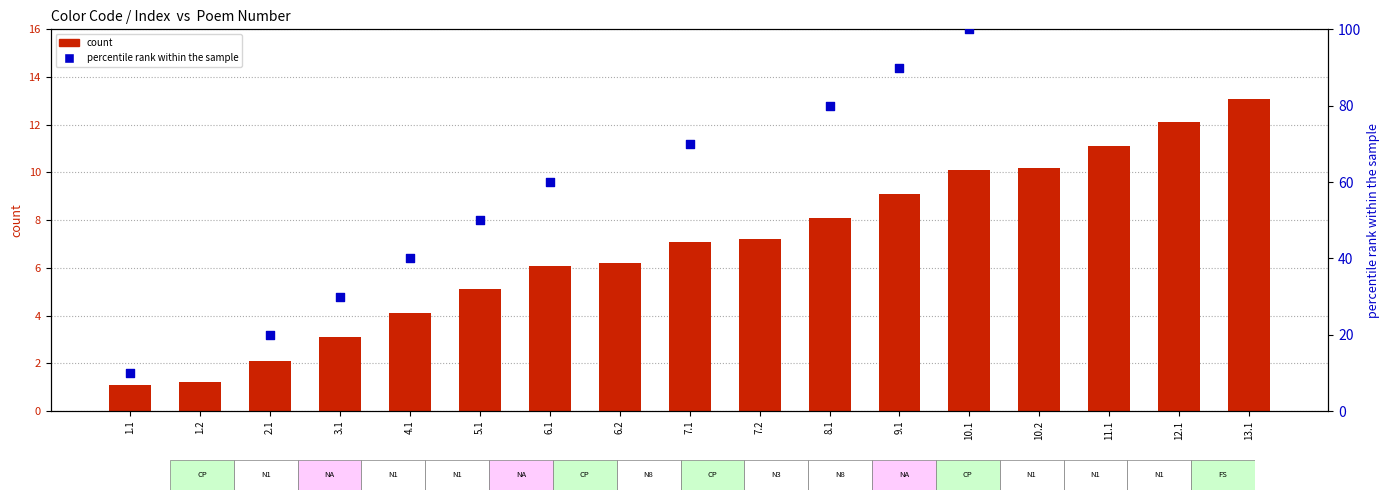

What is the change in value from 6.2 to 7.2?

+1.0